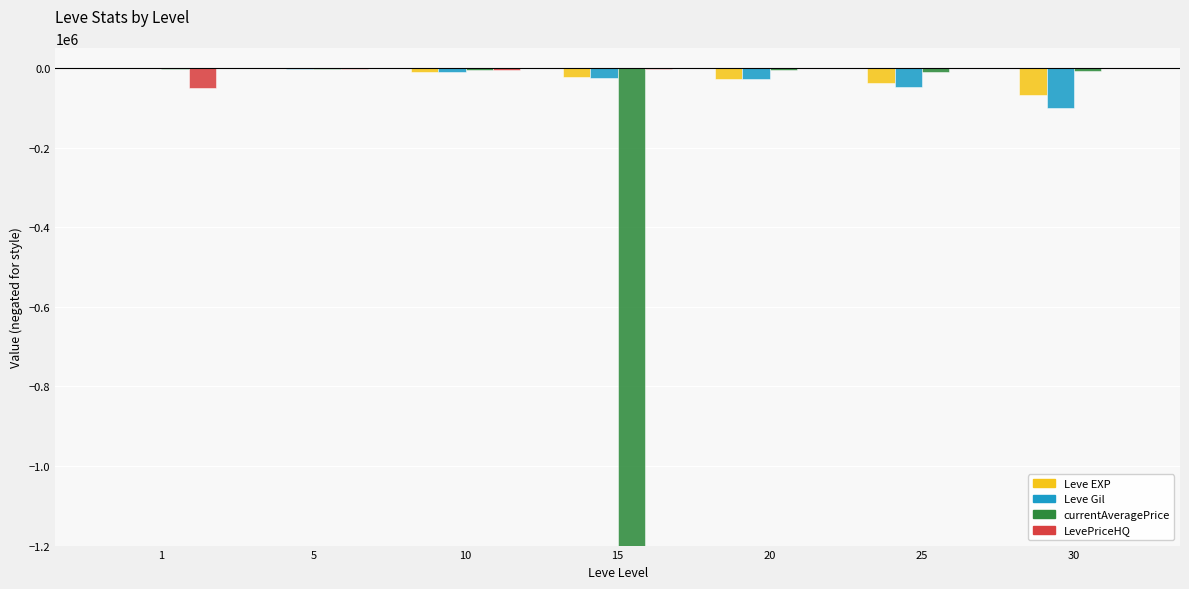

What is the difference between the second highest and second lowest values in the Leve Gil series?

46360